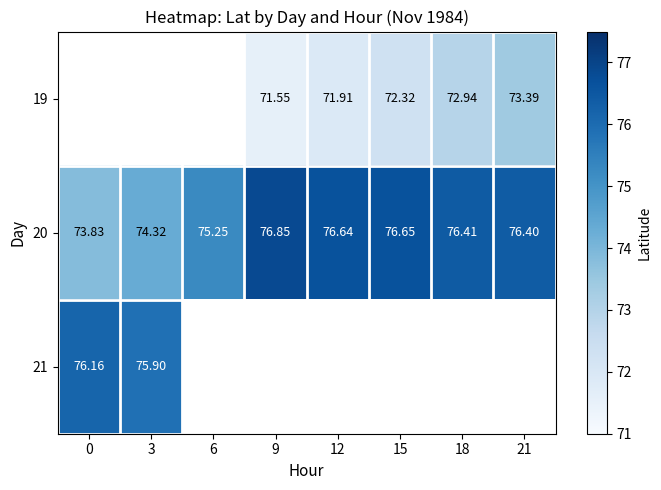

What is the highest value of the 21 series?

76.2